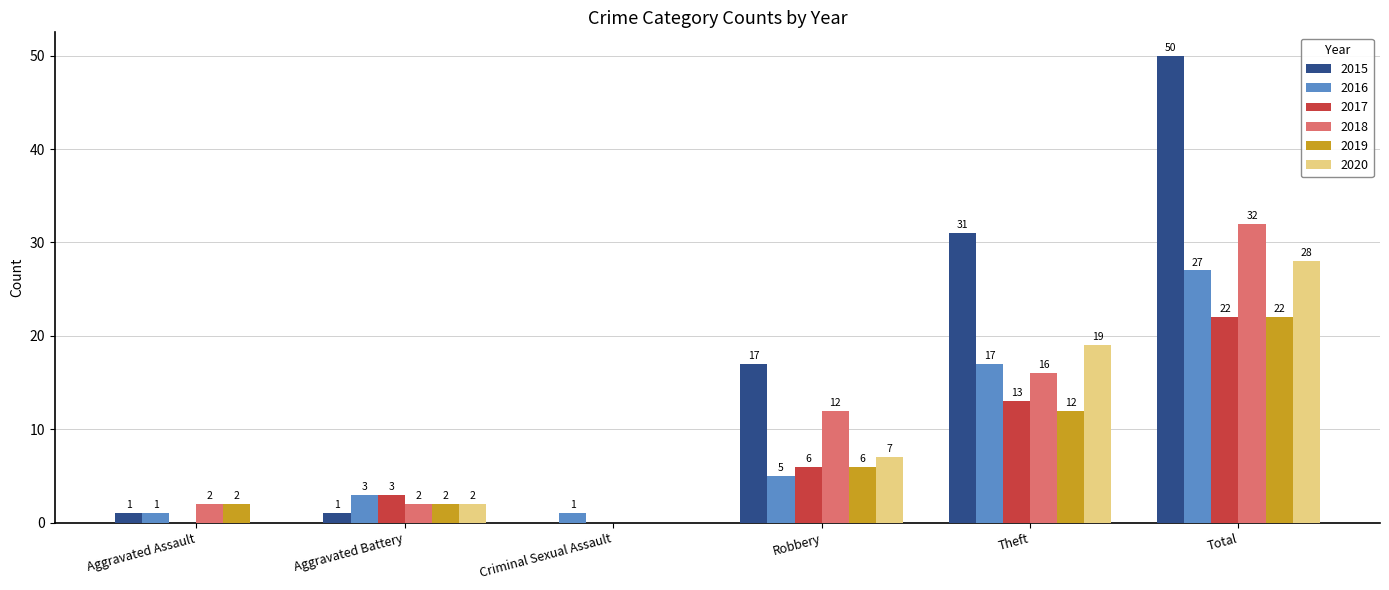

Which series has the largest total across all categories?

2015